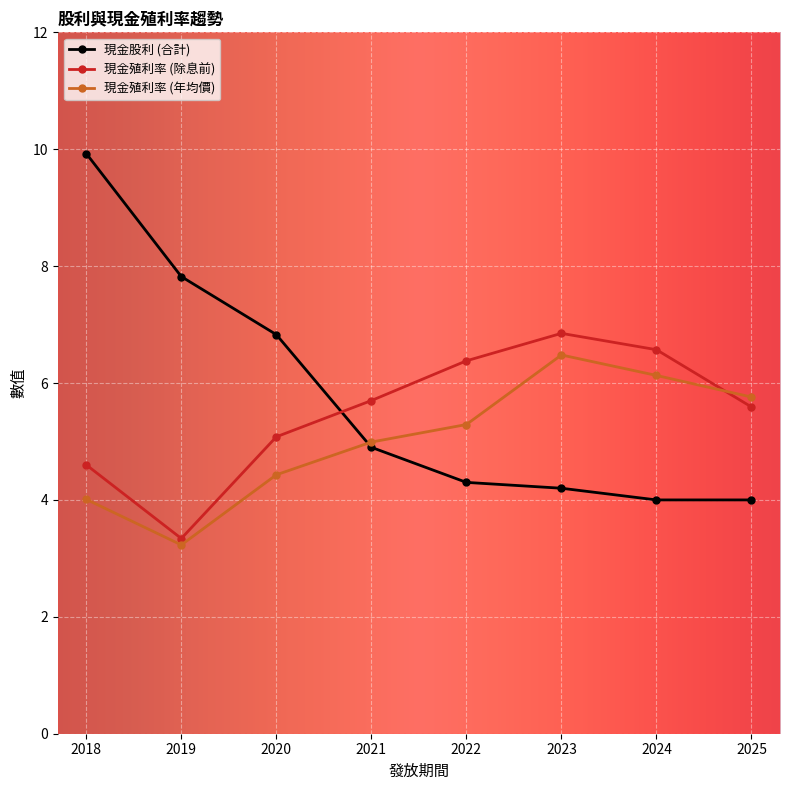

What is the difference between the second highest and second lowest values in the 現金股利 (合計) series?

3.8